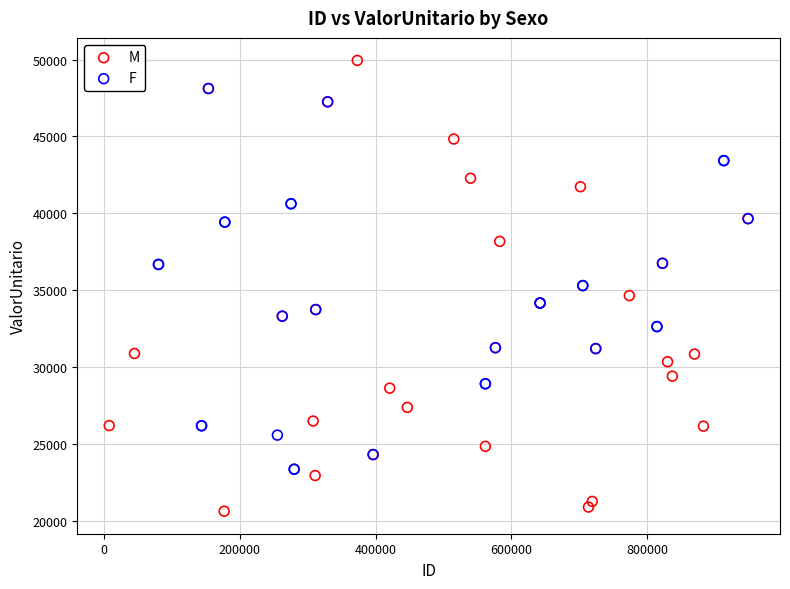

Which series contains the lowest Y value?

M